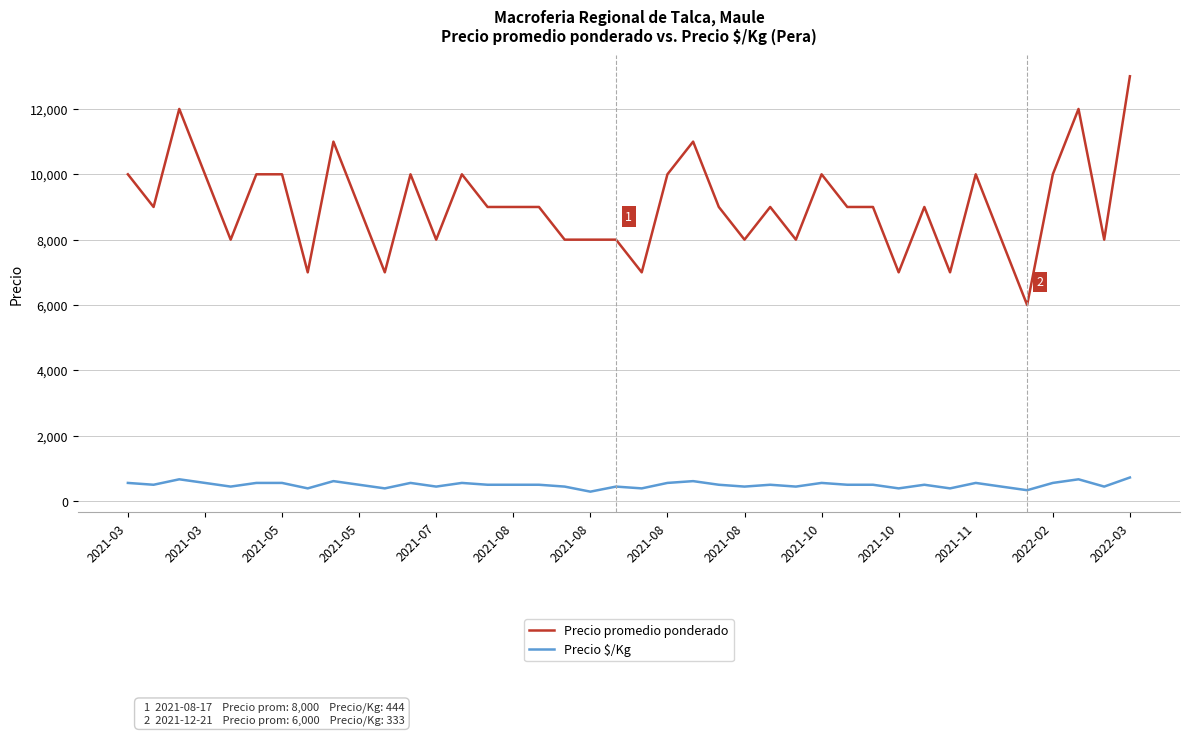

Which series has the largest range (max minus min)?

Precio promedio ponderado